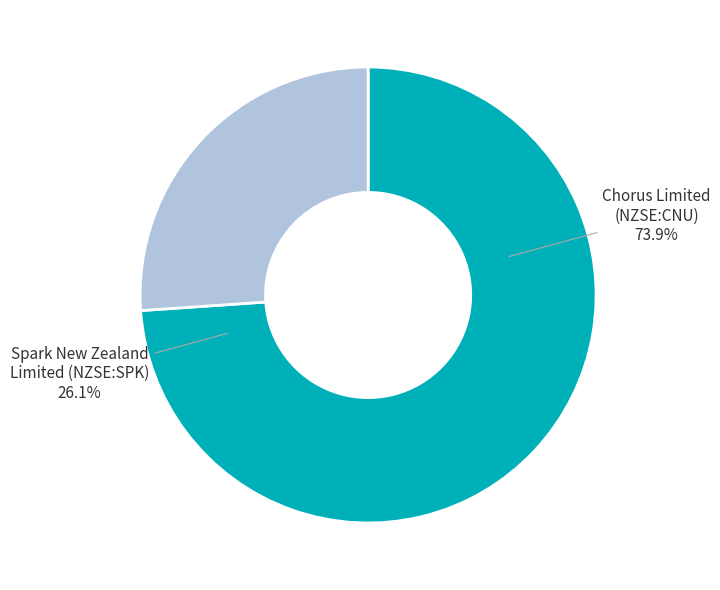

Which has a higher value, Spark New Zealand
Limited (NZSE:SPK) or Chorus Limited
(NZSE:CNU)?

Chorus Limited
(NZSE:CNU)